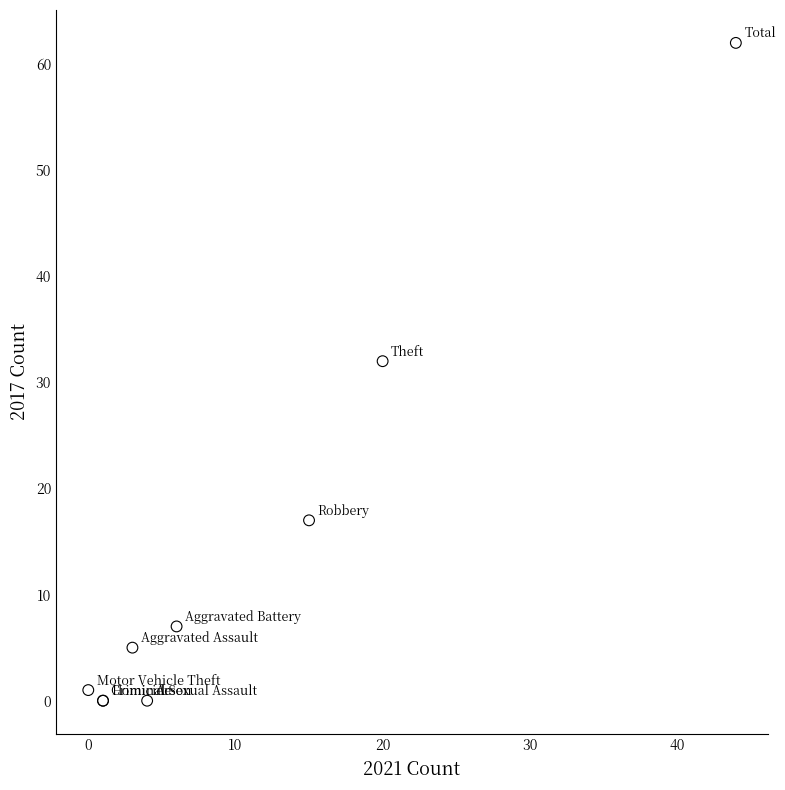

What Y value in the scatter plot is closest to 31?

32